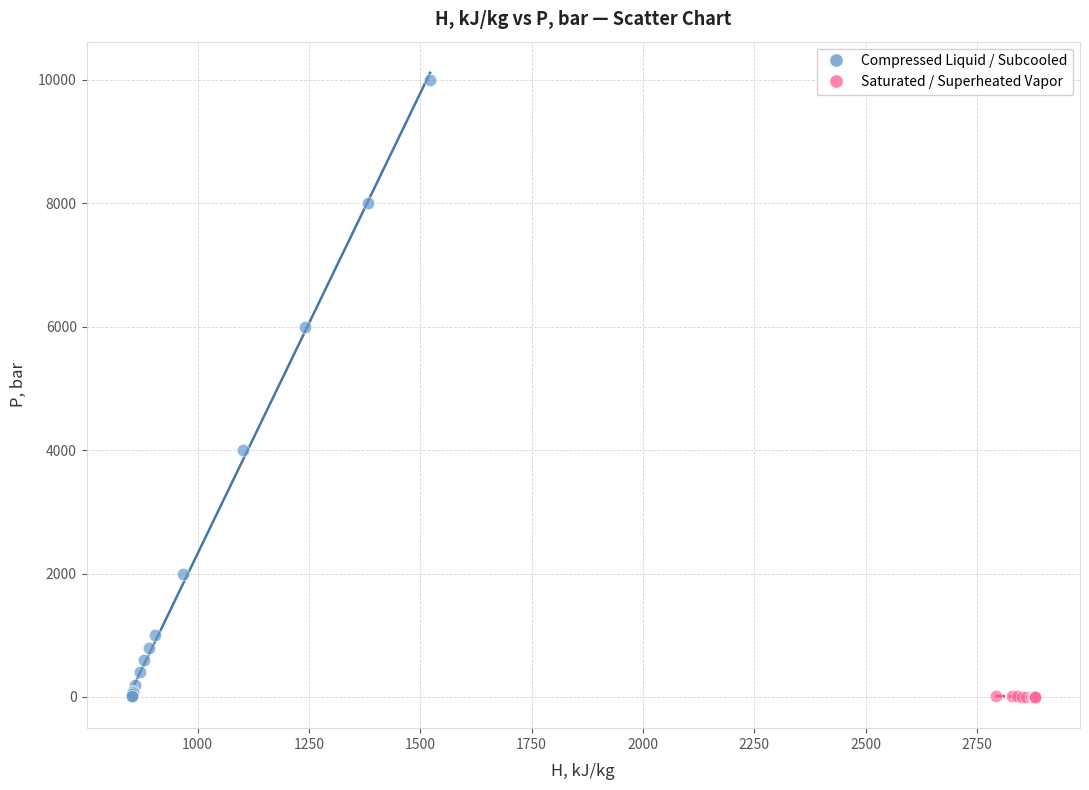

Which series has the widest spread of Y values?

Compressed Liquid / Subcooled